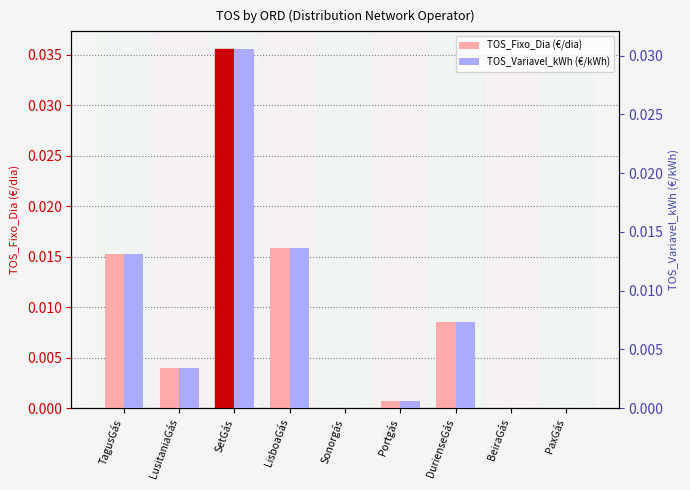

Rank the series by their maximum value, from lowest to highest.

TOS_Variavel_kWh (€/kWh), TOS_Fixo_Dia (€/dia)